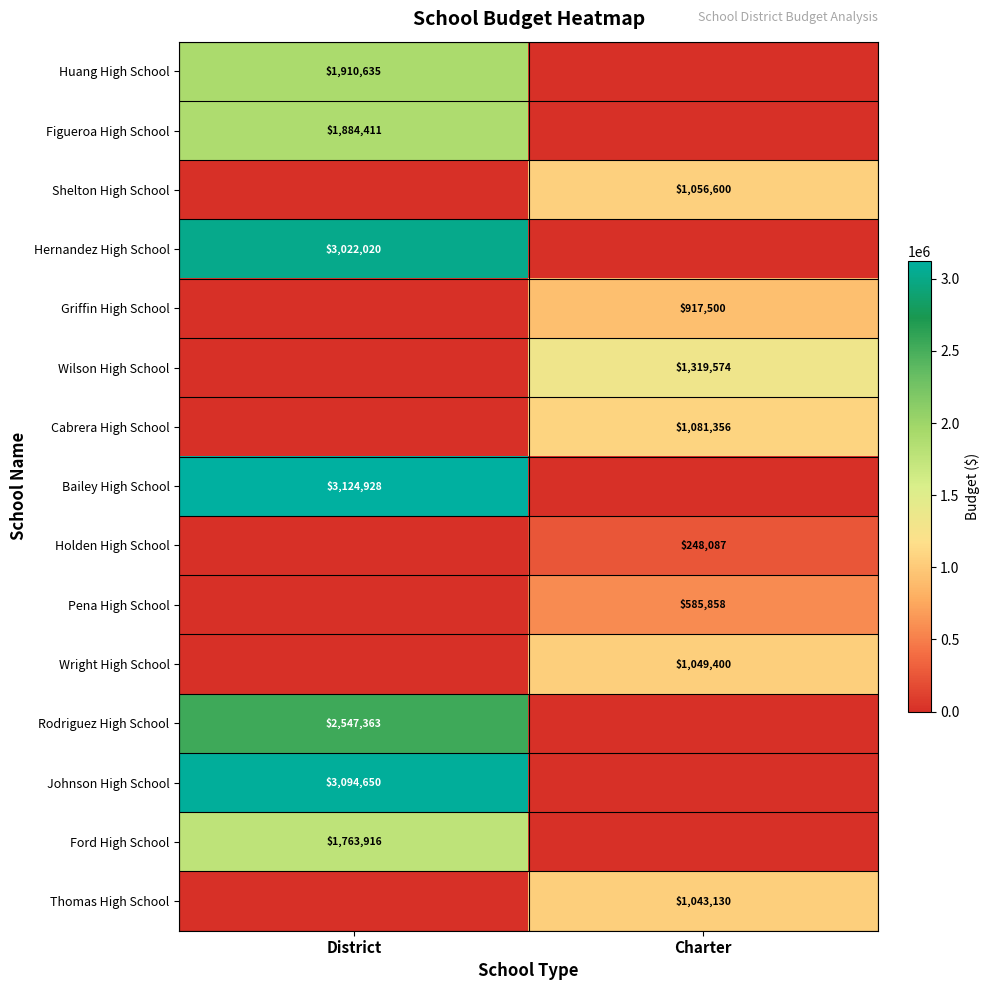

Count the number of categories in the chart.

2